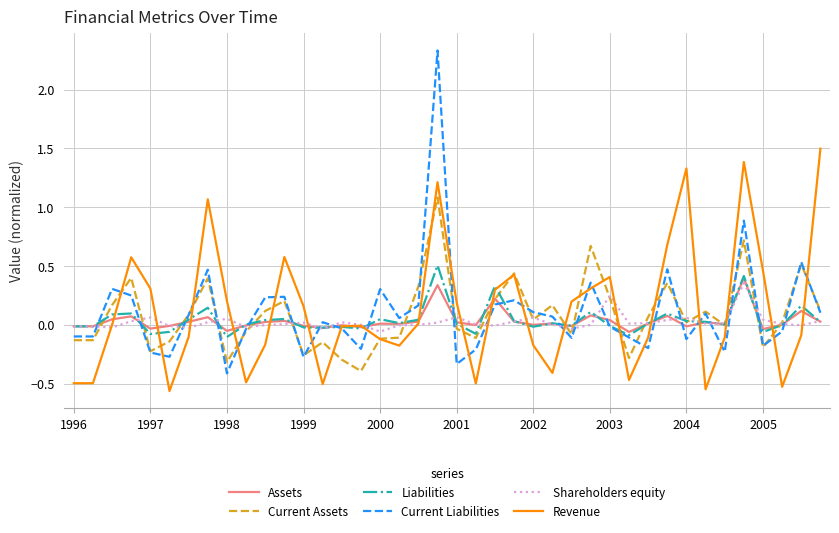

Which series has the widest spread of values?

Current Liabilities